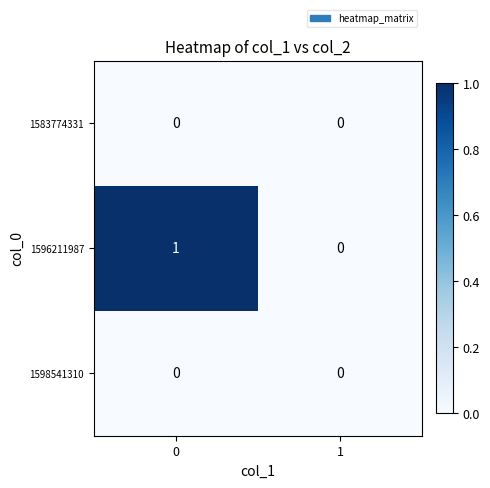

Is it true that 1596211987 equals 1 at 0?

True